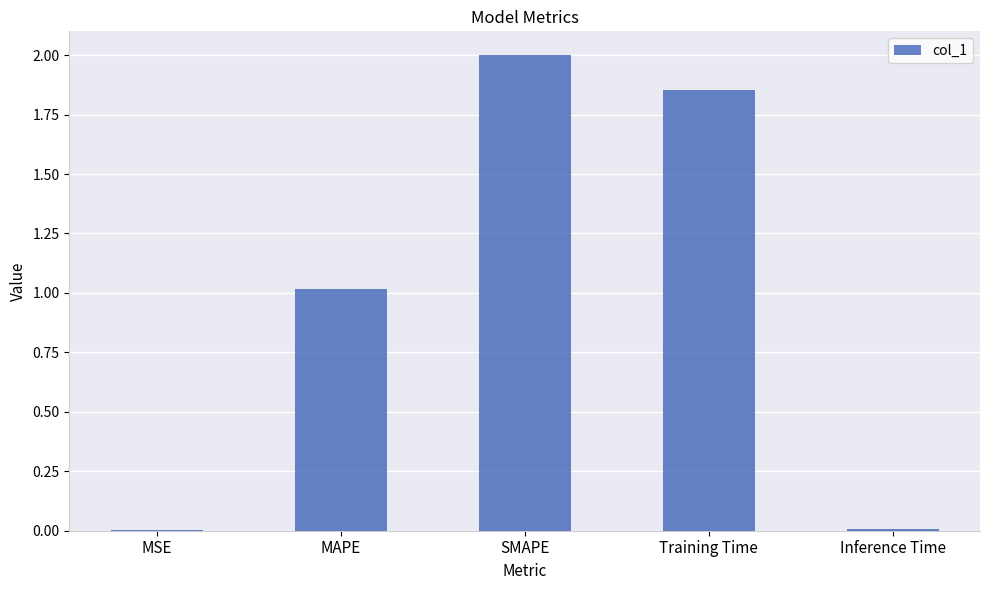

The value at MAPE is 1.0. True or false?

True